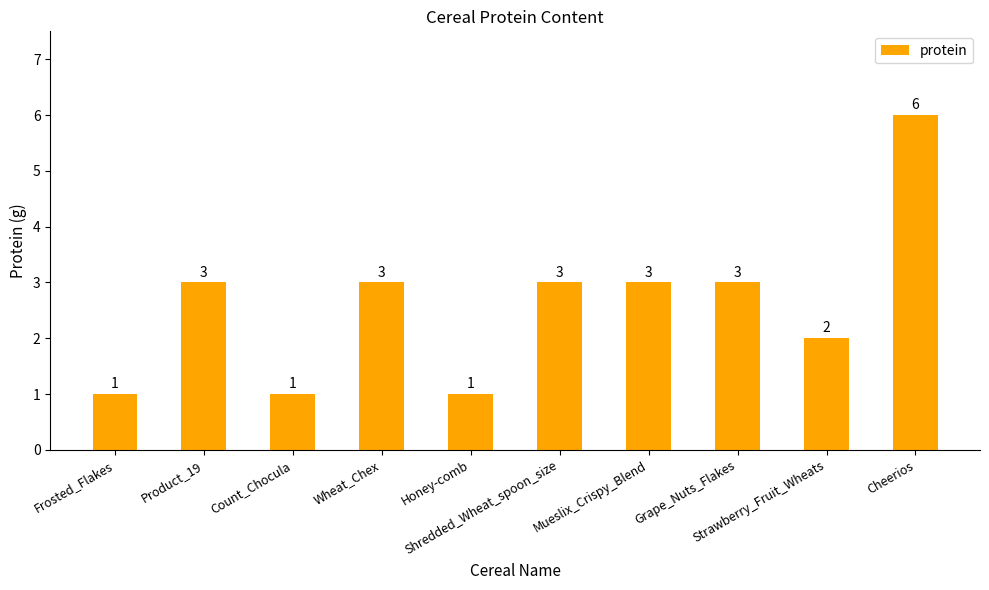

Approximately how many times larger is the value at Strawberry_Fruit_Wheats compared to Count_Chocula?

2.0